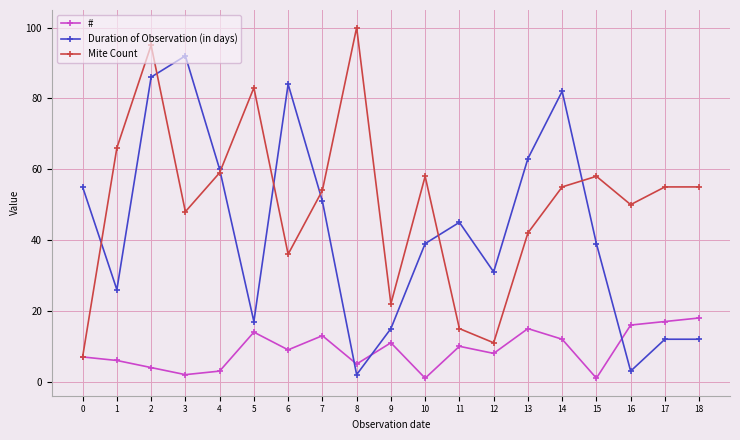

The Duration of Observation (in days) series shows 84 at 6. True or false?

True